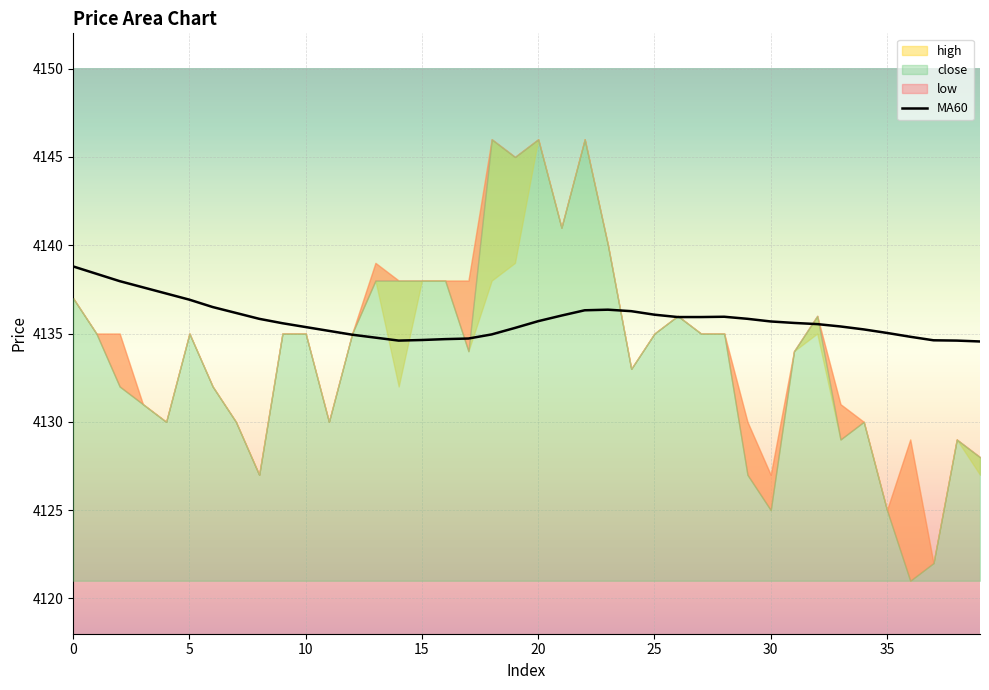

What is the lowest value of the MA60 series?

4134.6